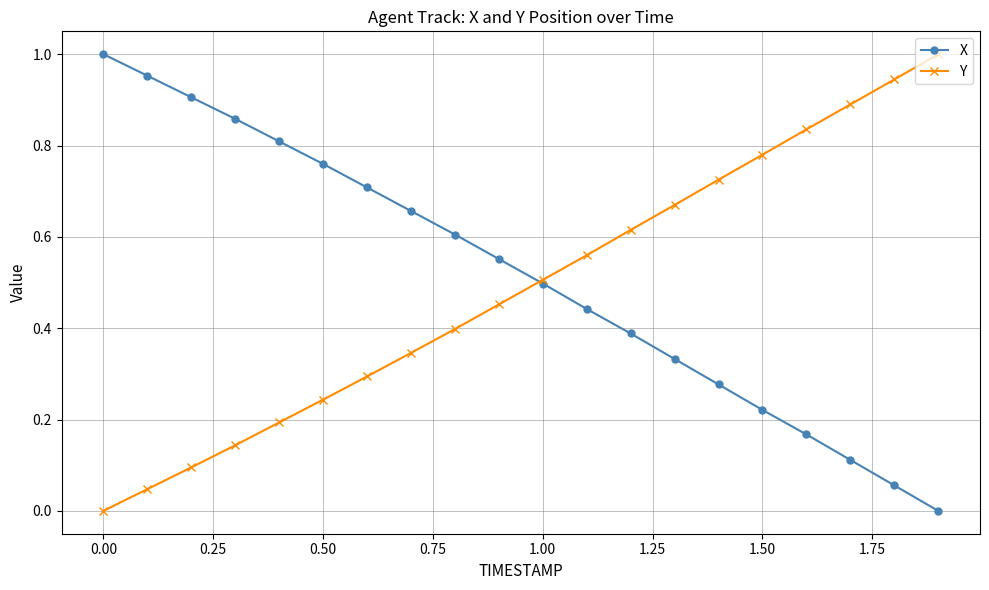

True or false: X has more than 2 points higher than both neighbors.

False